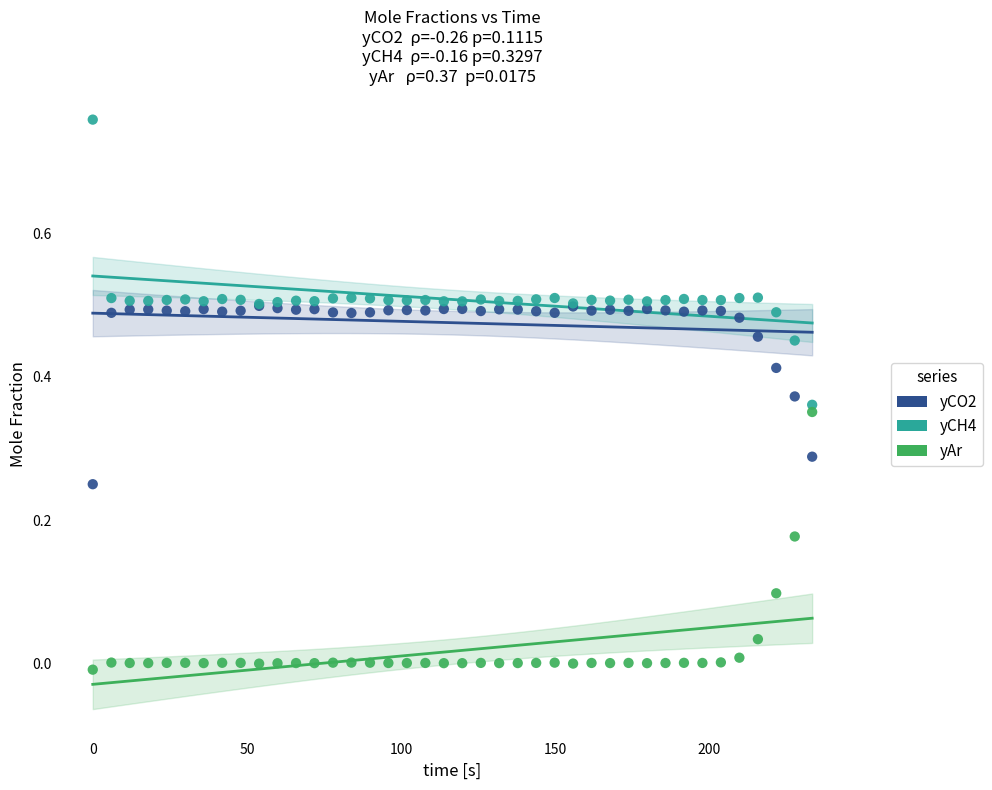

Which series contains the lowest Y value?

yAr